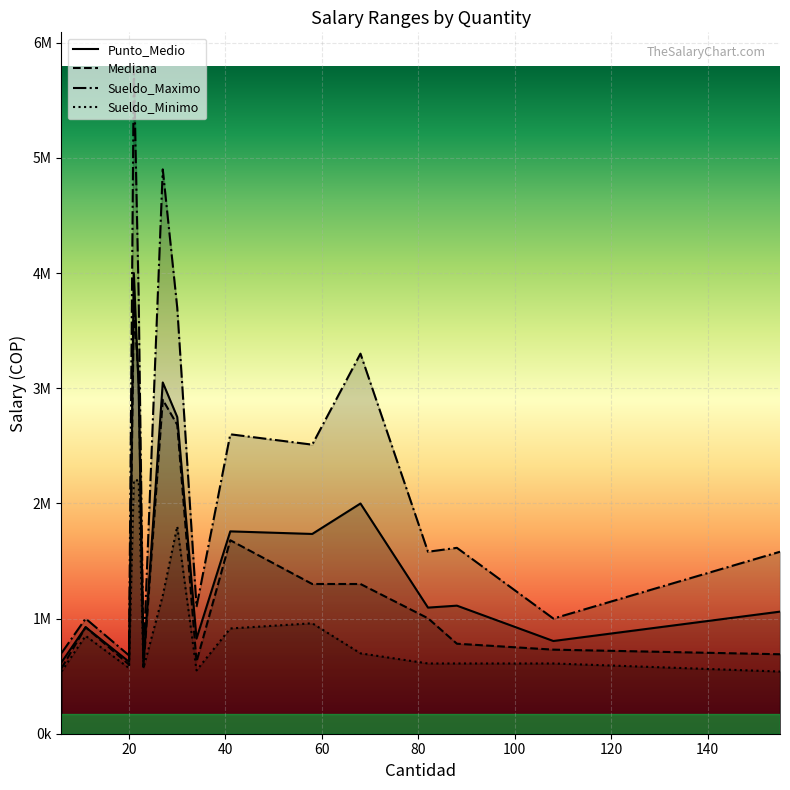

True or false: Mediana and Sueldo_Minimo intersect in this chart.

False